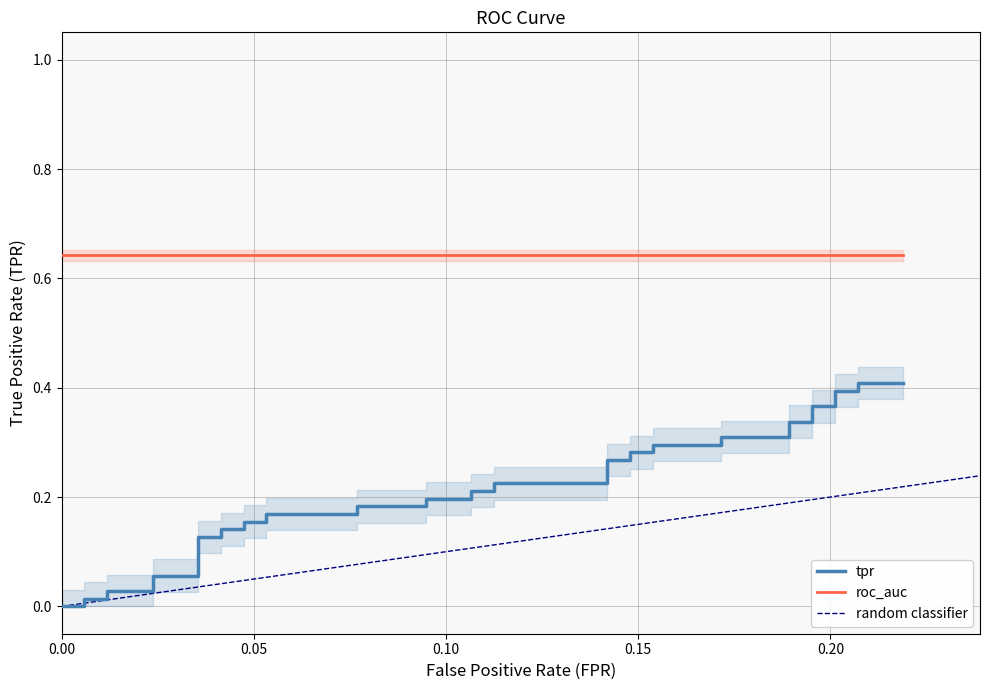

How many data points are above 0?

38